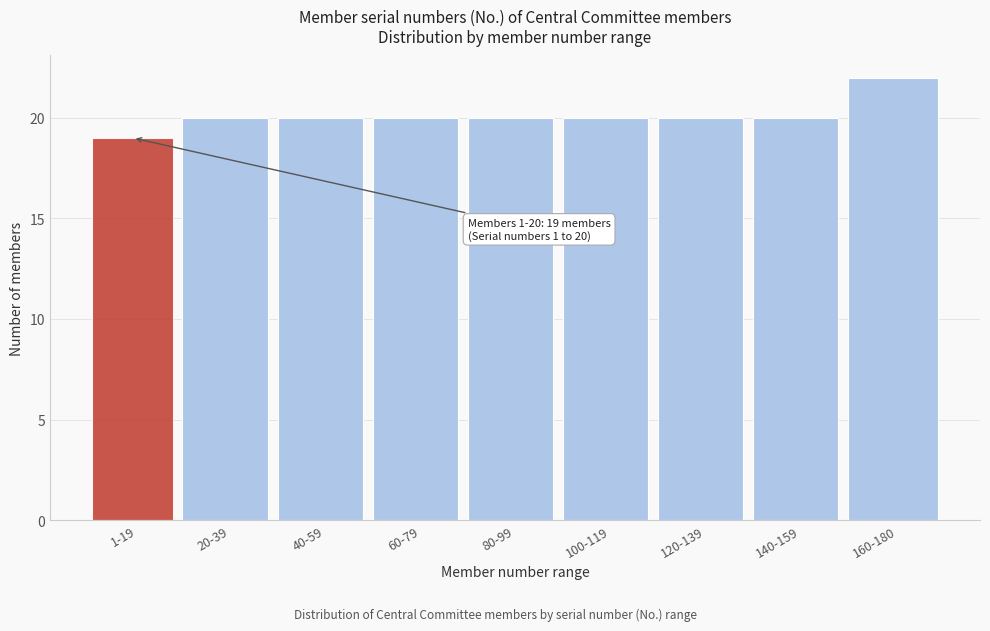

Reading left to right, list all the values displayed in this chart.

1-19=19	20-39=20	40-59=20	60-79=20	80-99=20	100-119=20	120-139=20	140-159=20	160-180=22